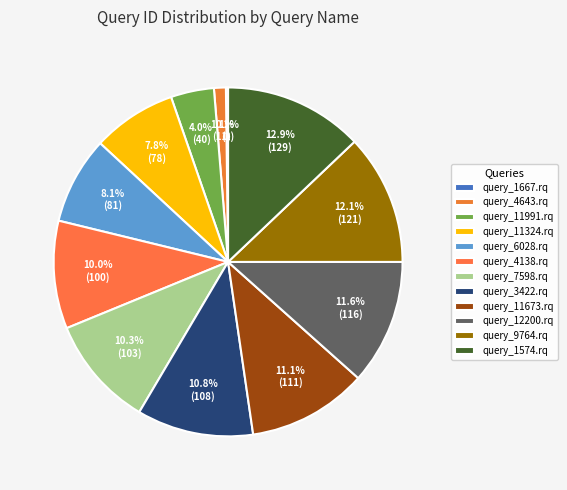

Does any single category account for the majority?

No